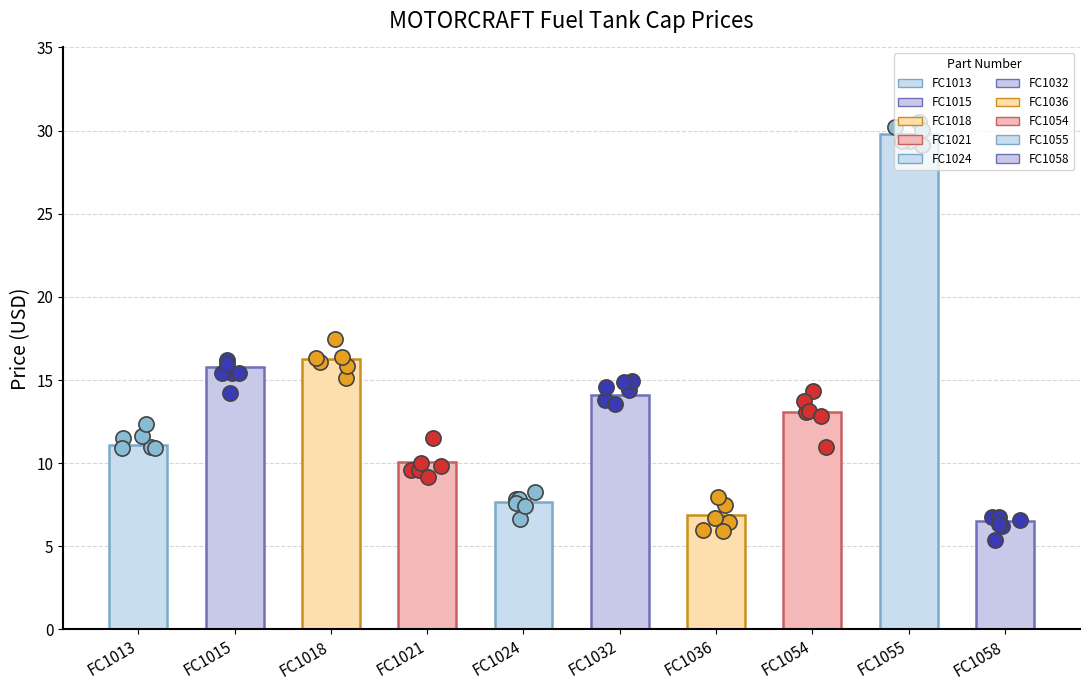

Between FC1013 and FC1018, which is larger?

FC1018